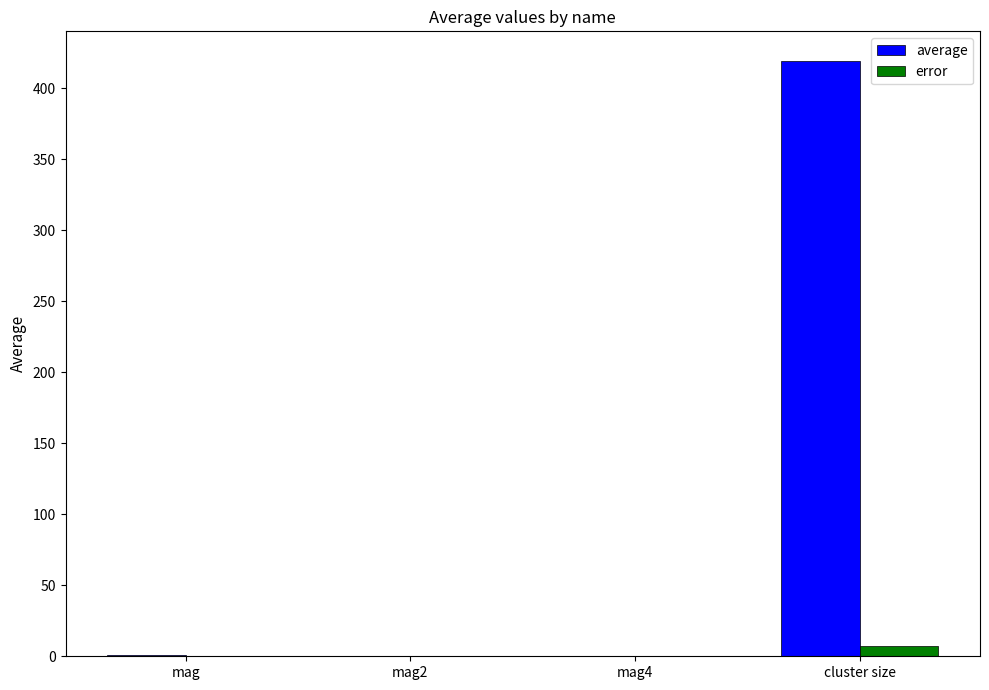

At which category is the sum across all series the highest?

cluster size